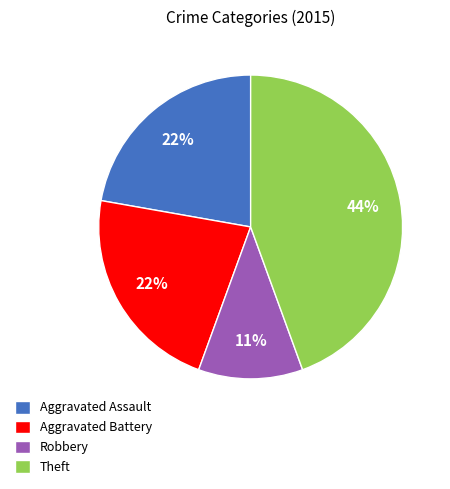

How many slices are in this pie chart?

4